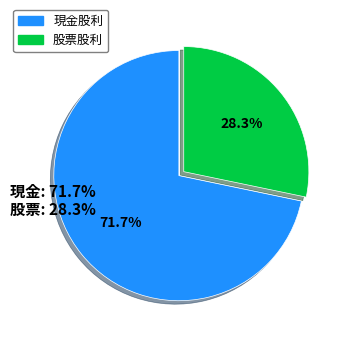

Does any single category account for the majority?

Yes